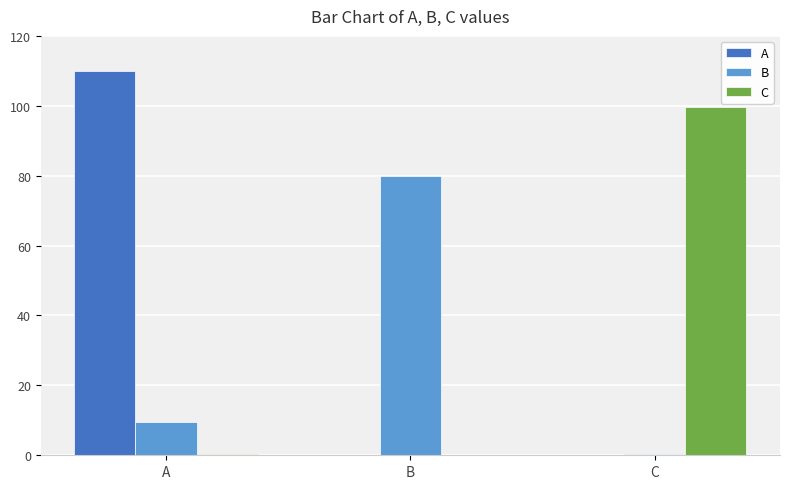

What is the highest value of the B series?

80.0